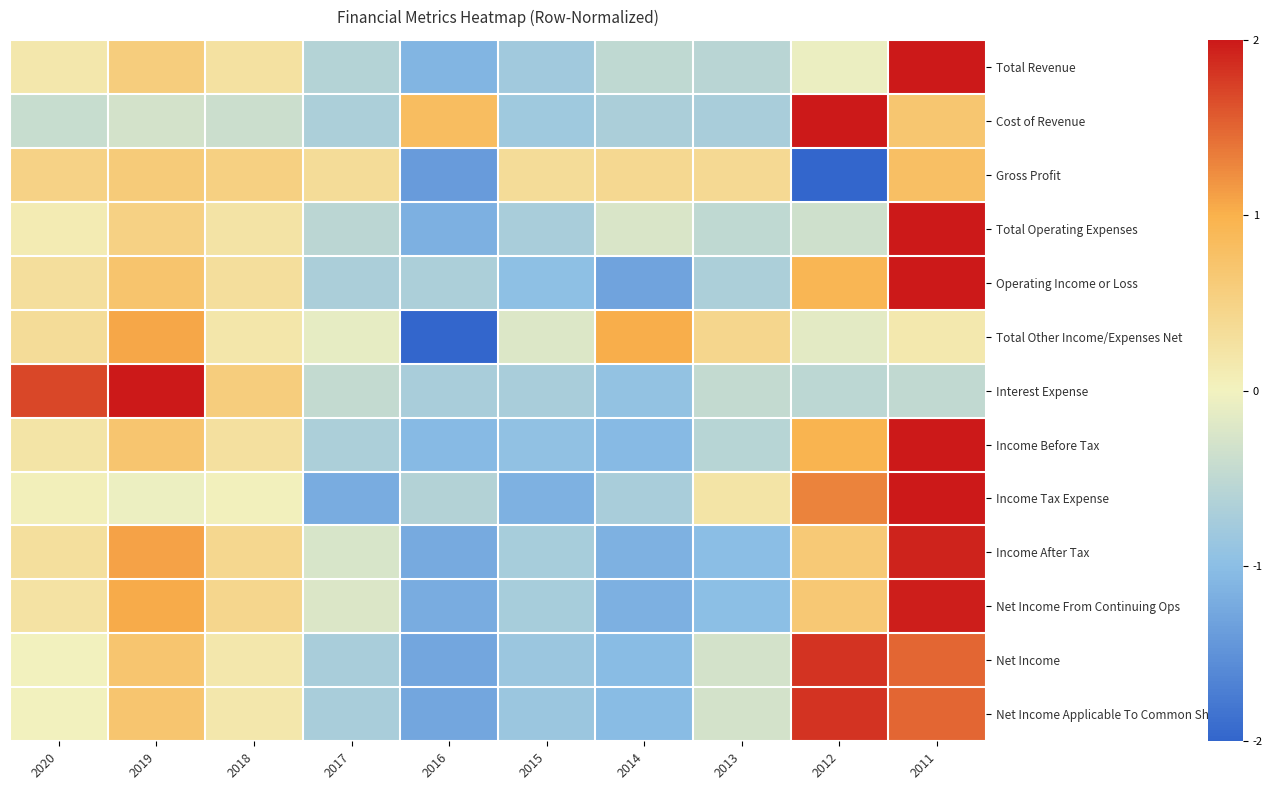

At which category is the sum across all series the highest?

2011